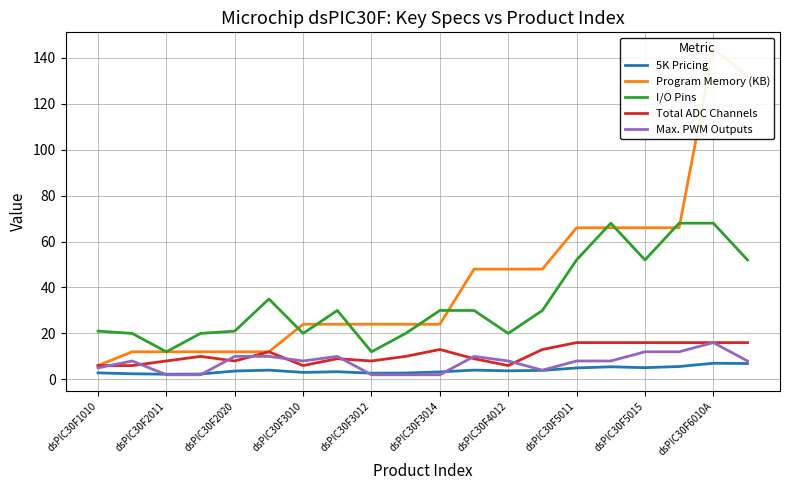

The Total ADC Channels series shows 26.4 at dsPIC30F6010A. True or false?

False